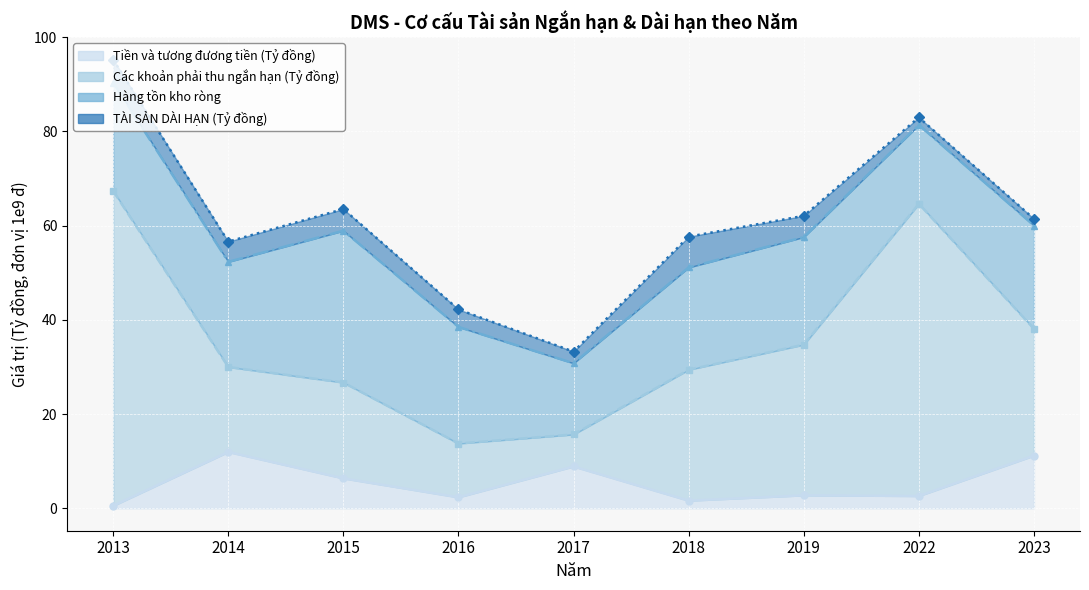

At which category is the sum across all series the highest?

2013